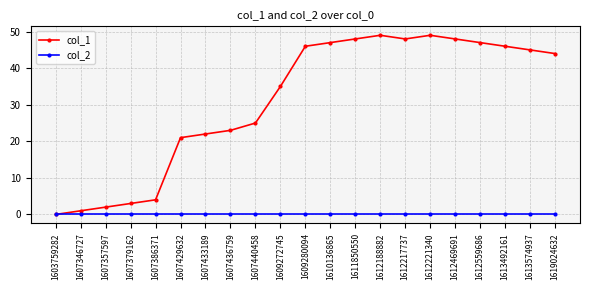

List the series in order of their peak value, highest first.

col_1, col_2